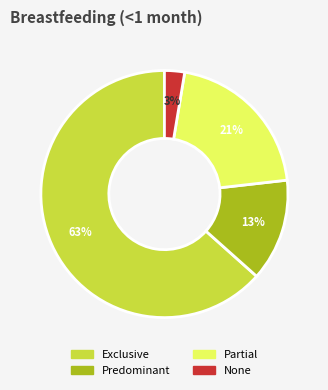

To the nearest percent, what is the combined percentage of Partial and Exclusive?

84%